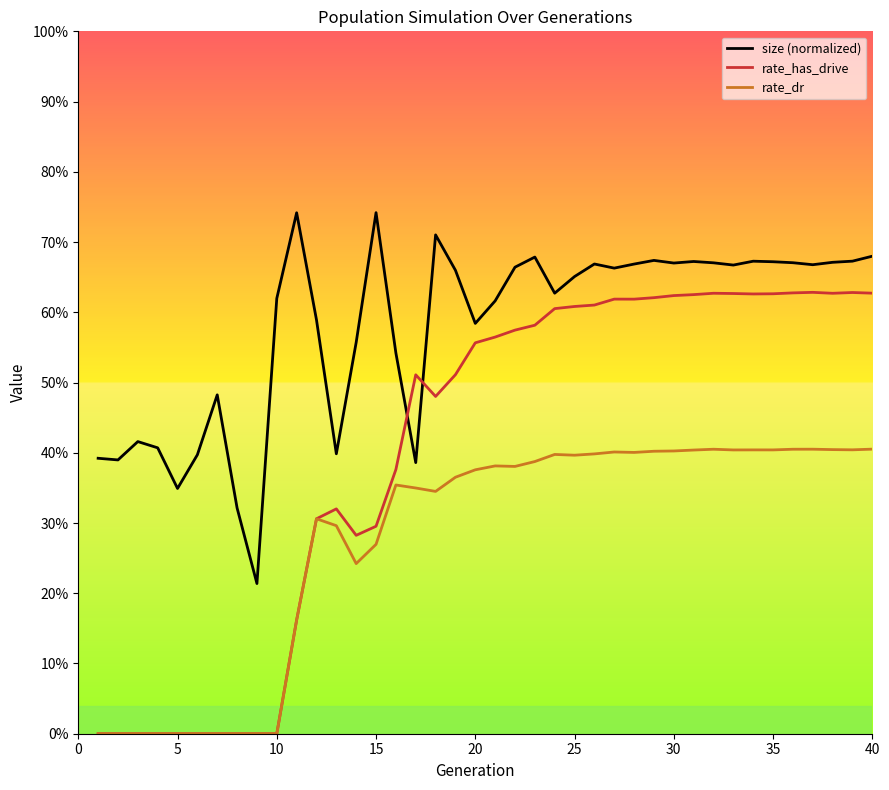

Rank the series by their average value, from lowest to highest.

rate_dr, rate_has_drive, size (normalized)